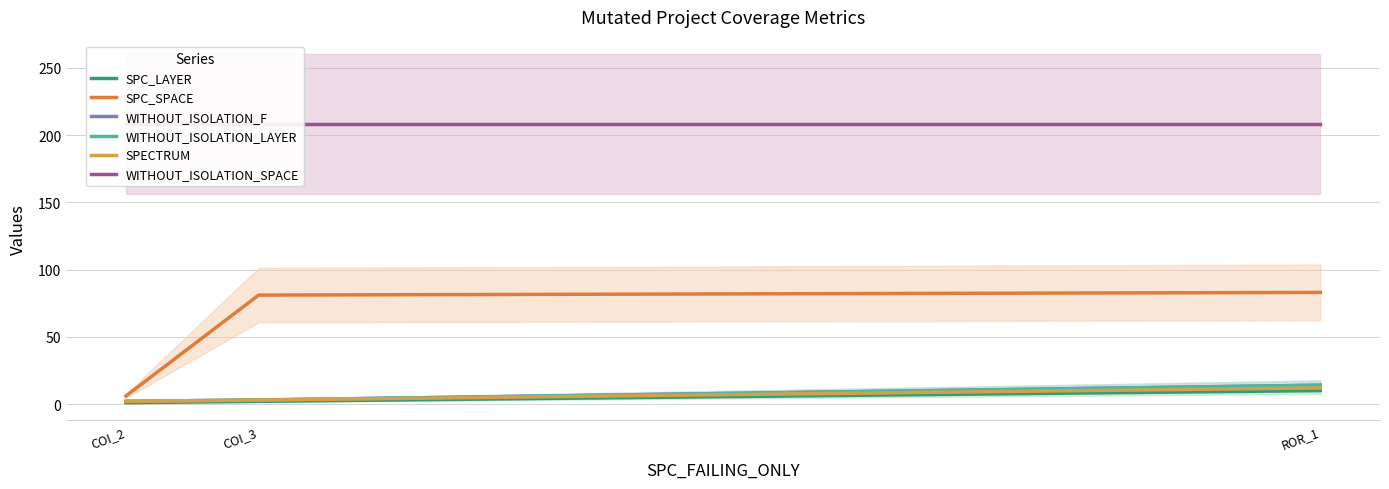

How many lines are shown in the chart?

6